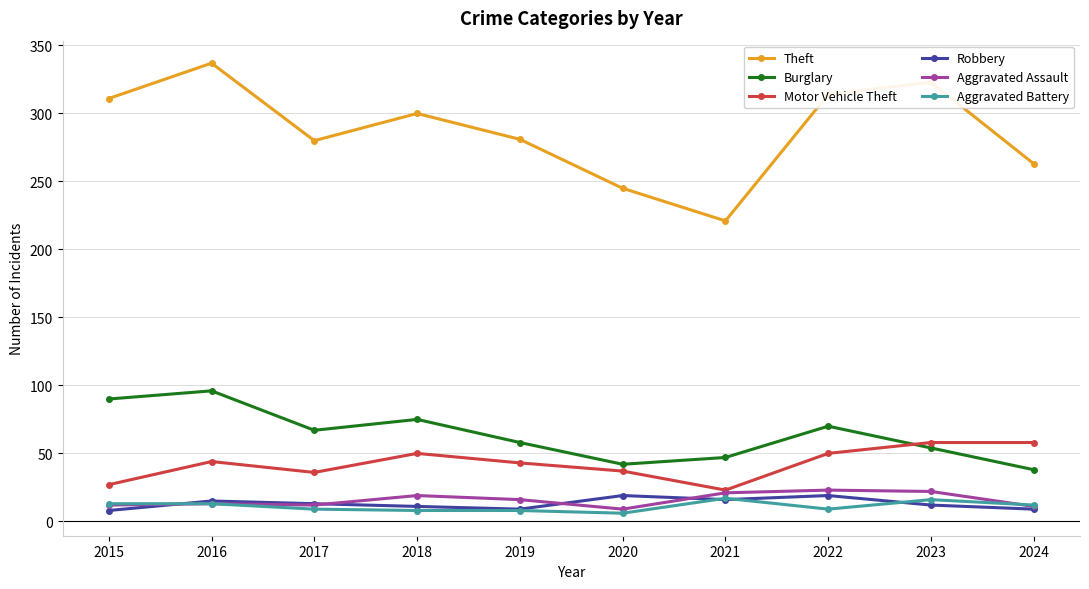

At how many categories does at least one series exceed 320?

2